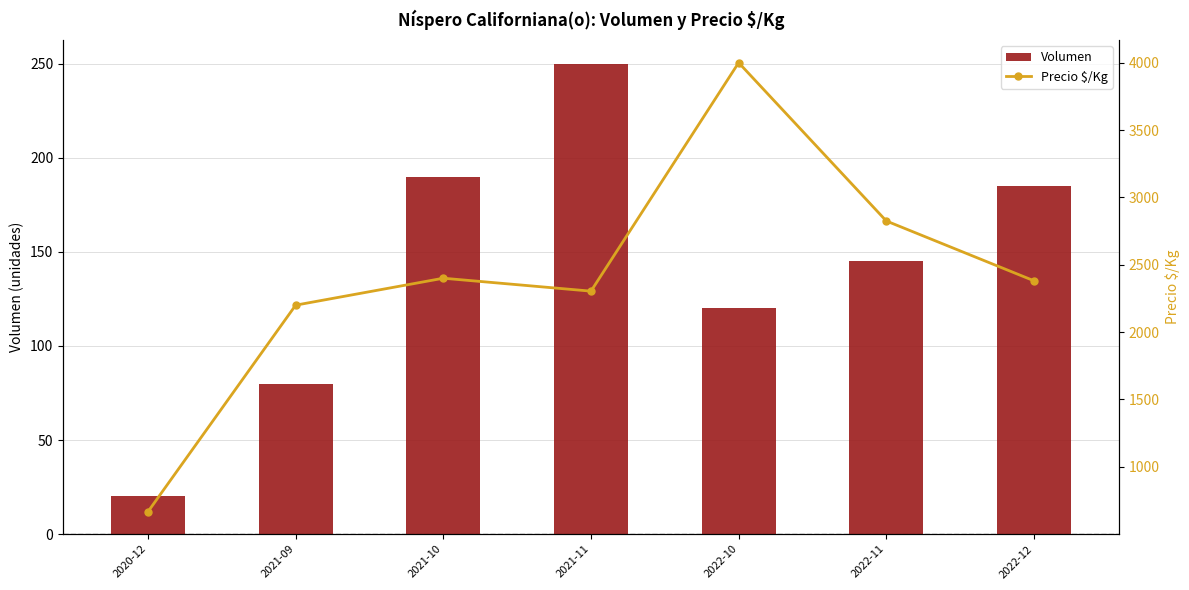

Is the value of Volumen at 2022-10 greater than the value of Precio $/Kg at 2022-12?

No